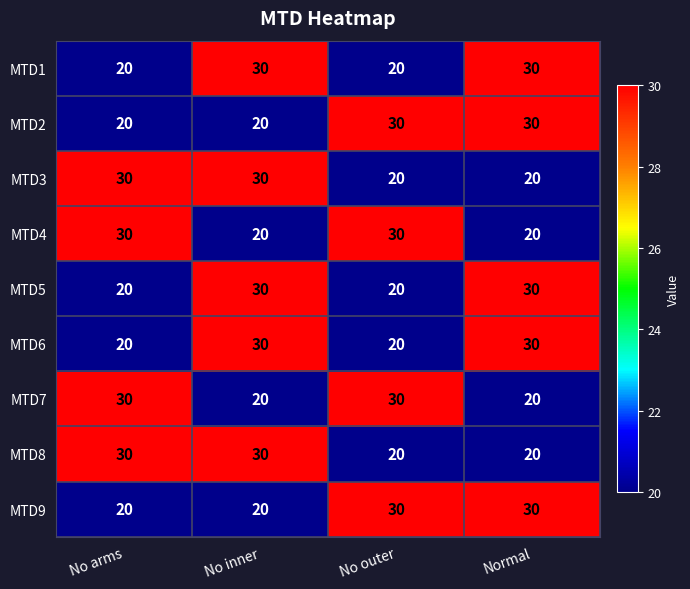

Is it true that MTD8 equals 7 at Normal?

False